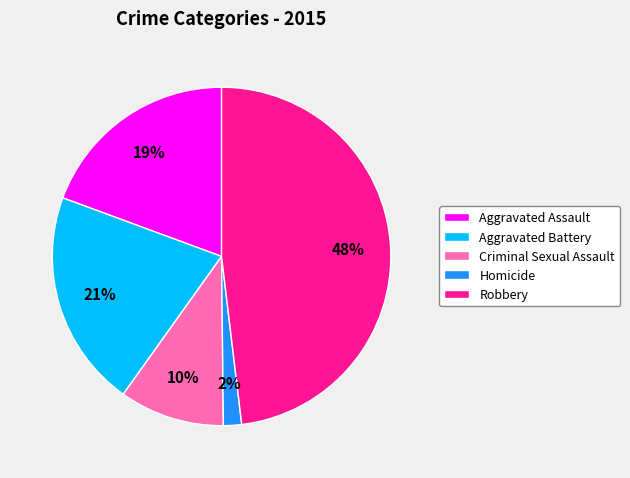

Do Aggravated Assault and Robbery together represent more than half of the pie?

Yes